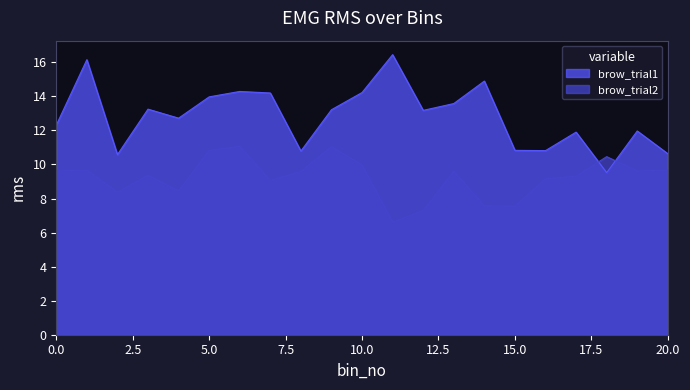

Reading left to right, extract all data points from this chart.

brow_trial1: 0=12.3	1=16.2	2=10.6	3=13.2	4=12.7	5=14.0	6=14.3	7=14.2	8=10.8	9=13.2	10=14.2	11=16.5	12=13.2	13=13.6	14=14.9	15=10.8	16=10.8	17=11.9	18=9.5	19=12.0	20=10.6
brow_trial2: 0=9.6	1=9.7	2=8.4	3=9.4	4=8.5	5=10.8	6=11.1	7=9.1	8=9.6	9=11.1	10=10.0	11=6.6	12=7.3	13=9.6	14=7.6	15=7.6	16=9.2	17=9.3	18=10.5	19=9.6	20=9.7